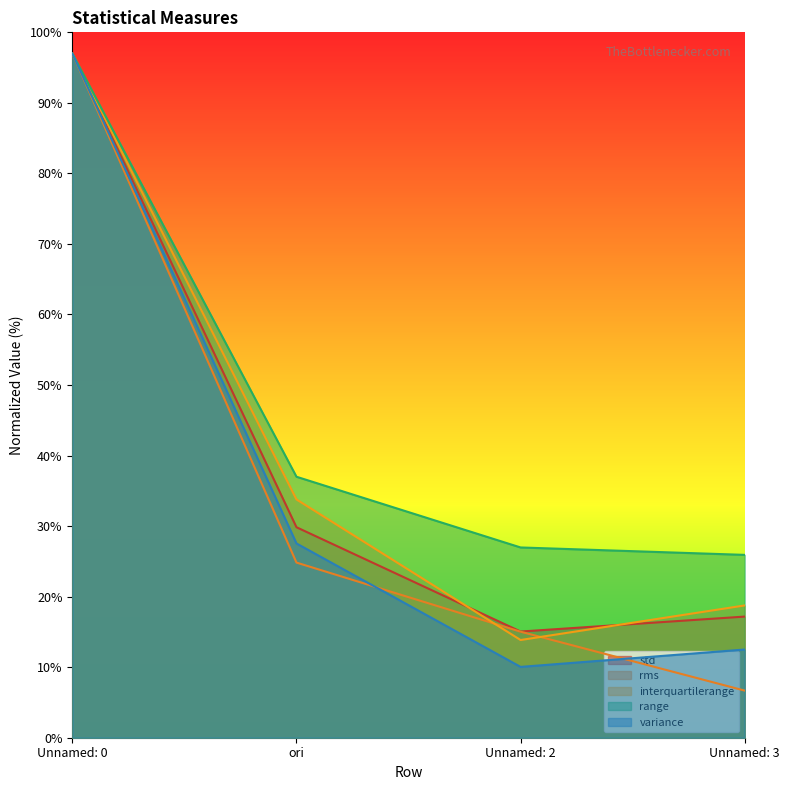

What is the difference between the maximum and second lowest values in the interquartilerange series?

78.2